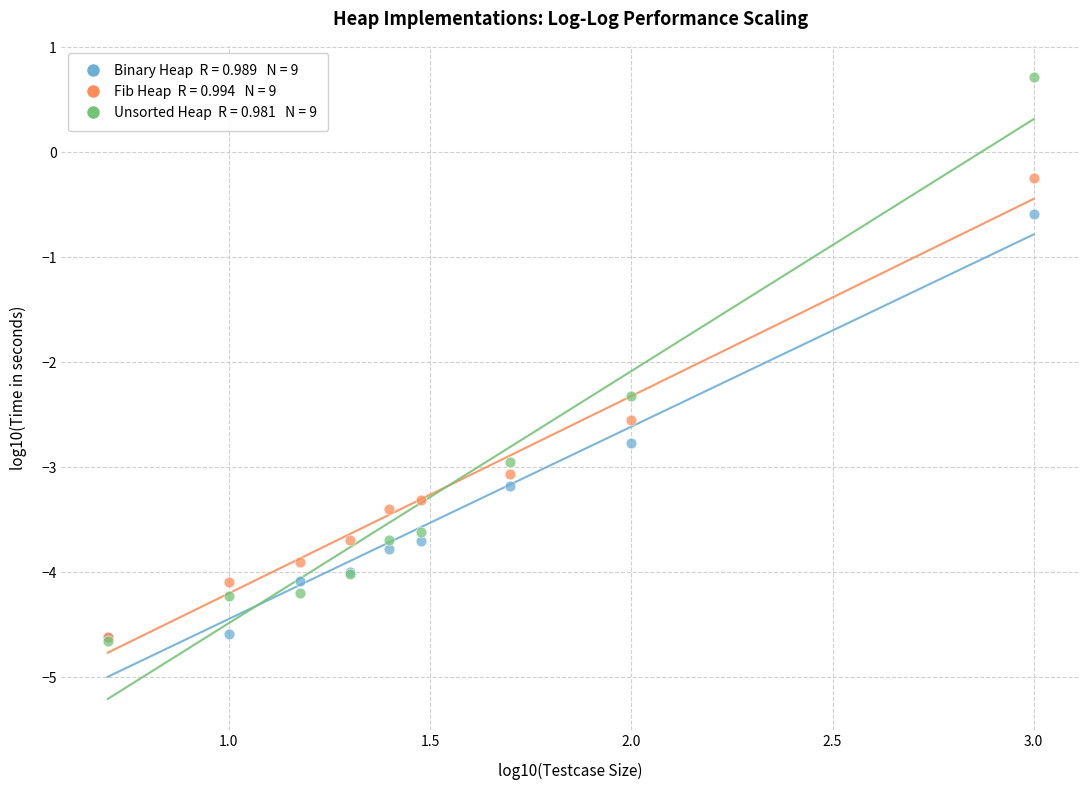

Across all series, what Y value is closest to -1?

-0.6